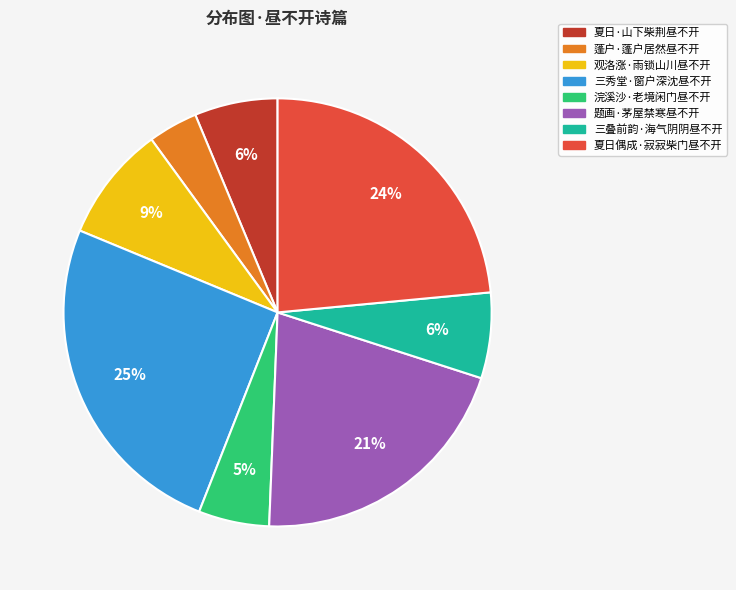

Approximately how many times larger is the value at 三叠前韵·海气阴阴昼不开 compared to 观洛涨·雨锁山川昼不开?

0.7